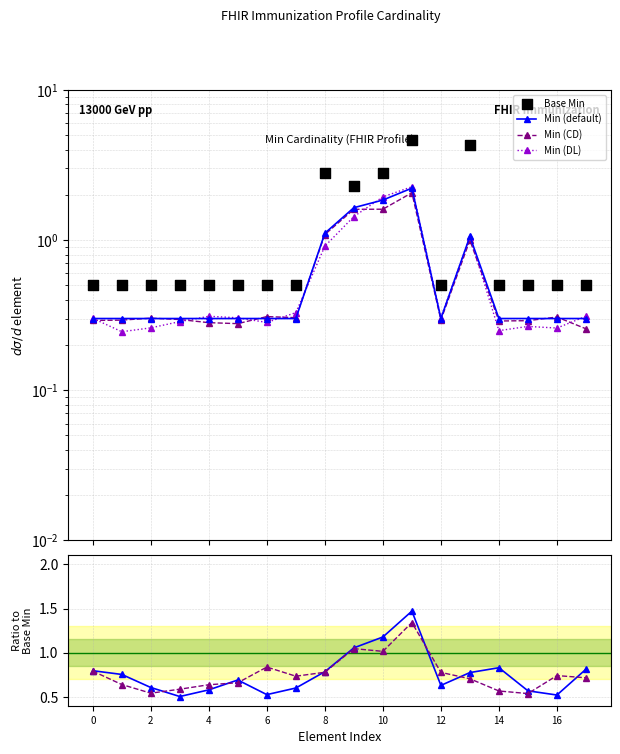

Which series has the largest total across all categories?

Base Min